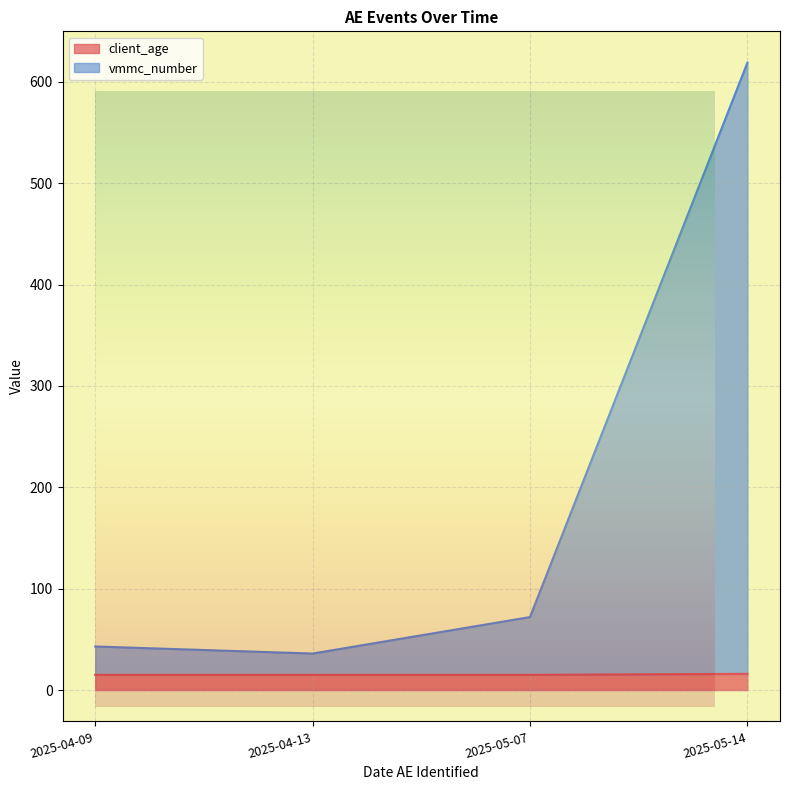

How many client_age values are between 15 and 16?

4